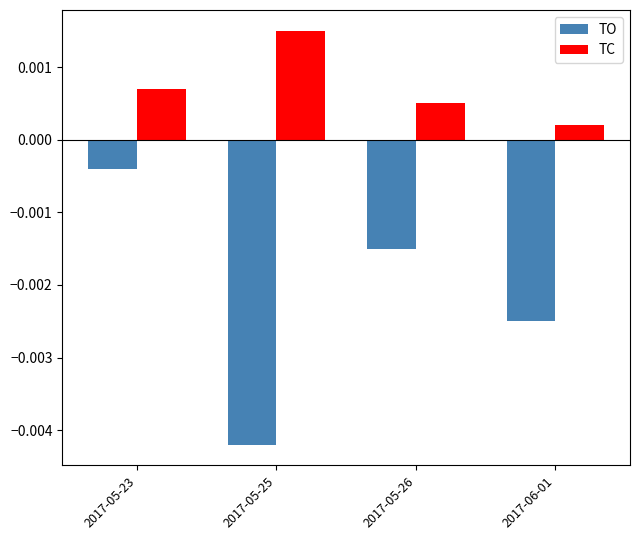

Which series has the widest spread of values?

TO